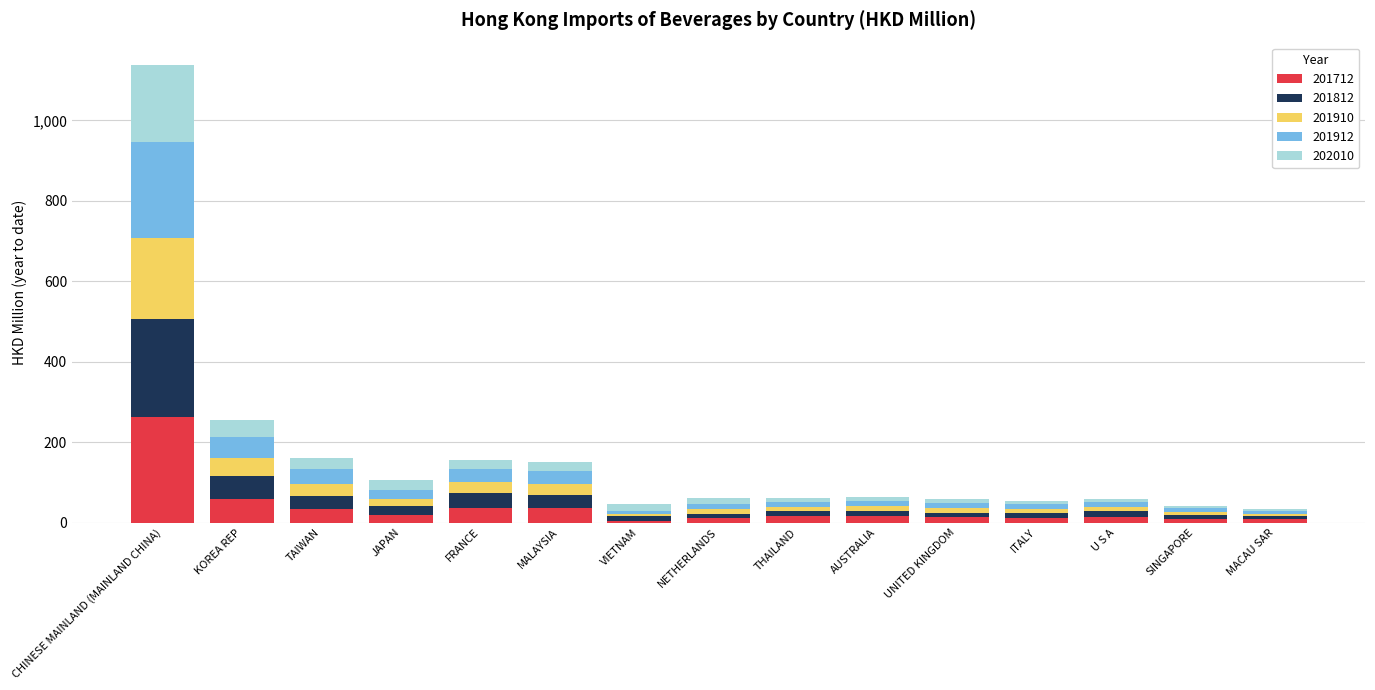

The 201712 series shows 12.8 at UNITED KINGDOM. True or false?

True